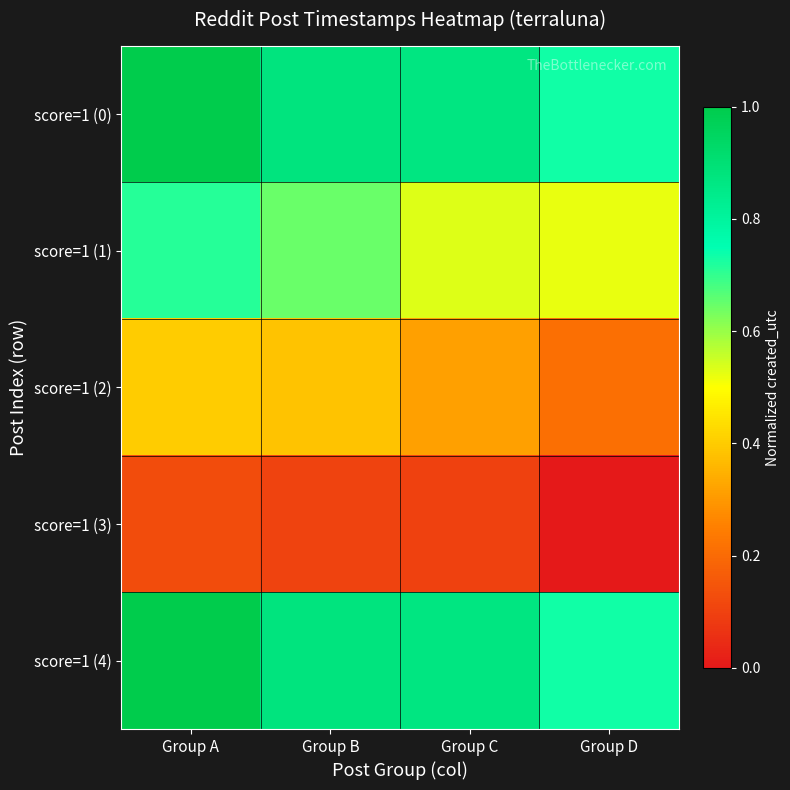

Reading right to left, what are all the values shown in this chart?

score=1 (0): Group D=0.7	Group C=0.9	Group B=0.9	Group A=1.0
score=1 (1): Group D=0.5	Group C=0.5	Group B=0.6	Group A=0.7
score=1 (2): Group D=0.2	Group C=0.3	Group B=0.4	Group A=0.4
score=1 (3): Group D=0.0	Group C=0.1	Group B=0.1	Group A=0.1
score=1 (4): Group D=0.7	Group C=0.9	Group B=0.9	Group A=1.0